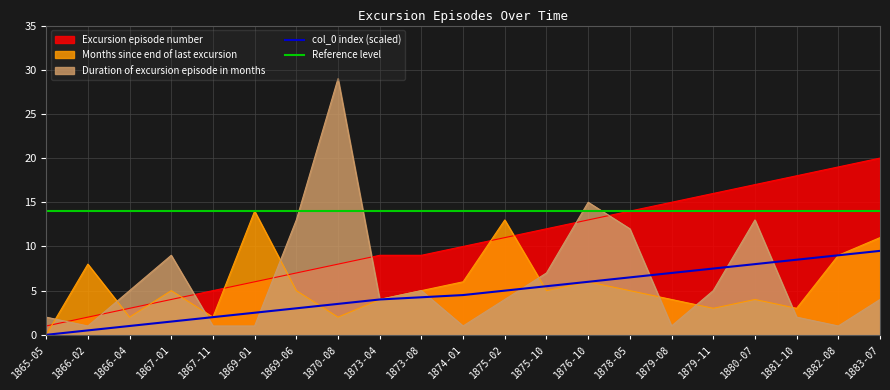

Reading left to right, what are all the values shown in this chart?

Duration of excursion episode in months: 2.0	1.0	5.0	9.0	1.0	1.0	13.0	29.0	4.0	5.0	1.0	4.0	7.0	15.0	12.0	1.0	5.0	13.0	2.0	1.0	4.0
Months since end of last excursion: 0.0	8.0	2.0	5.0	2.0	14.0	5.0	2.0	4.0	5.0	6.0	13.0	5.0	6.0	5.0	4.0	3.0	4.0	3.0	9.0	11.0
Excursion episode number: 1.0	2.0	3.0	4.0	5.0	6.0	7.0	8.0	9.0	9.0	10.0	11.0	12.0	13.0	14.0	15.0	16.0	17.0	18.0	19.0	20.0
col_0 index: 0.0	0.5	1.0	1.5	2.0	2.5	3.0	3.5	4.0	4.2	4.5	5.0	5.5	6.0	6.5	7.0	7.5	8.0	8.5	9.0	9.5